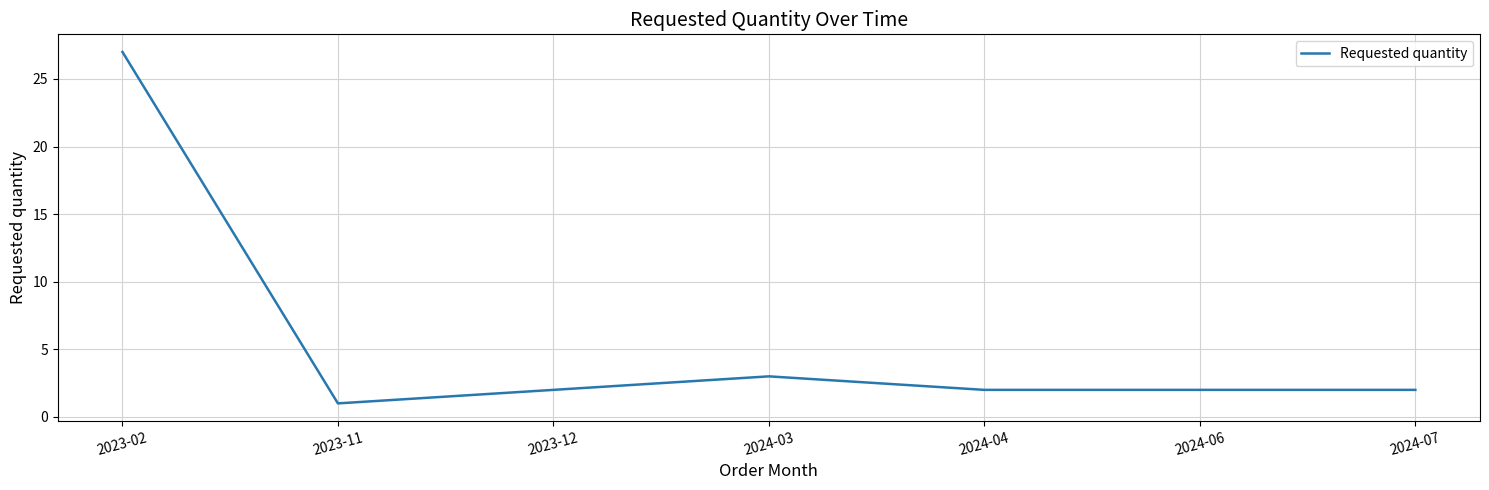

The chart shows a value of 40 at 2023-02. True or false?

False